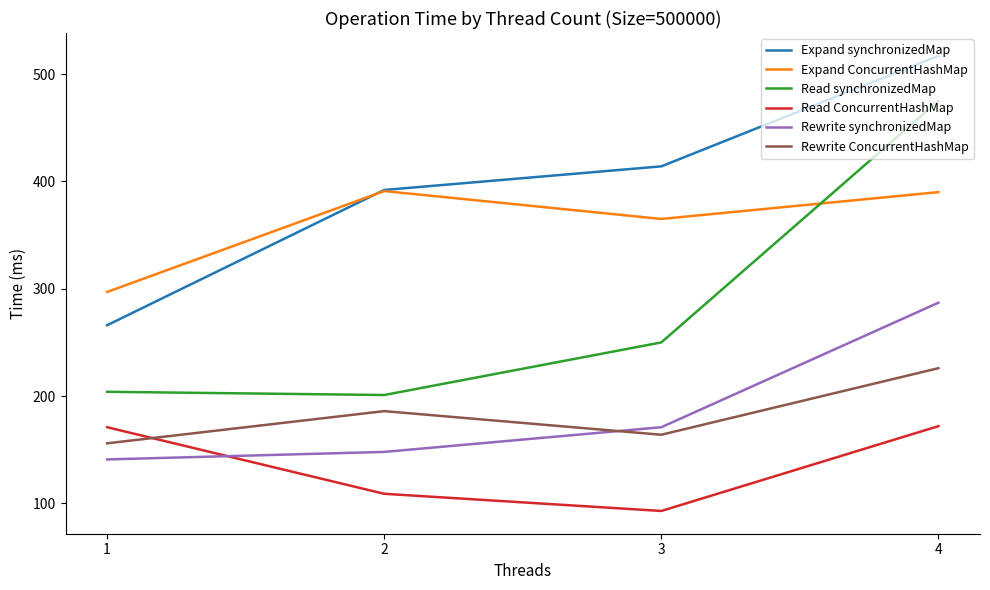

What are all the series names shown in the legend?

Expand synchronizedMap, Expand ConcurrentHashMap, Read synchronizedMap, Read ConcurrentHashMap, Rewrite synchronizedMap, Rewrite ConcurrentHashMap